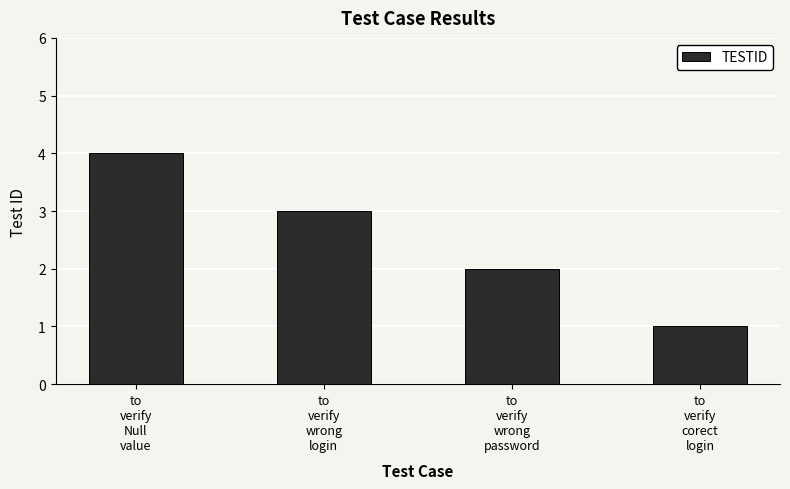

Where does the data first go above 3?

to
verify
Null
value